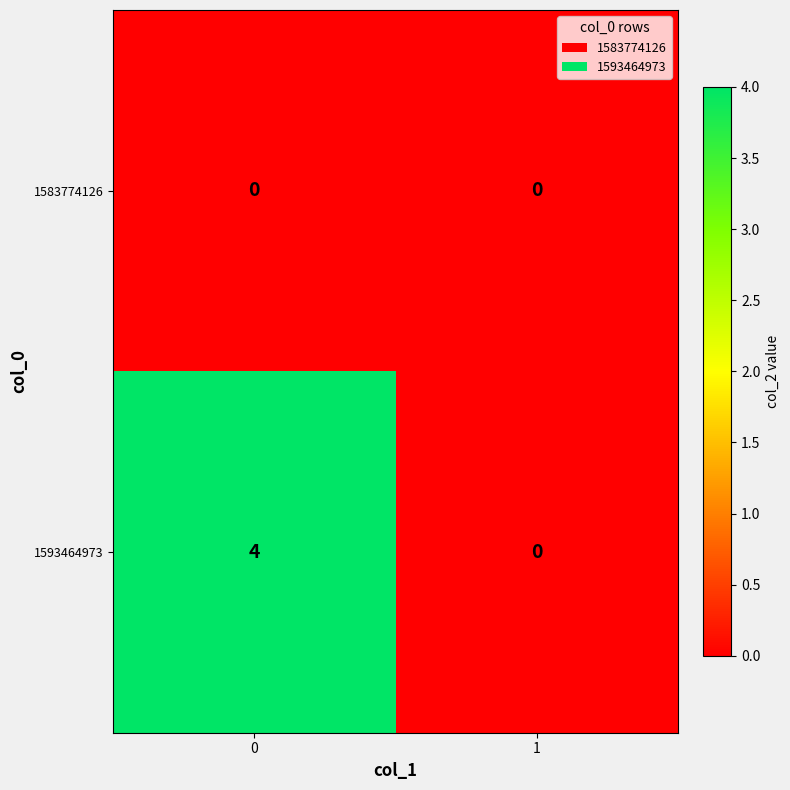

Which series has the largest range (max minus min)?

1593464973